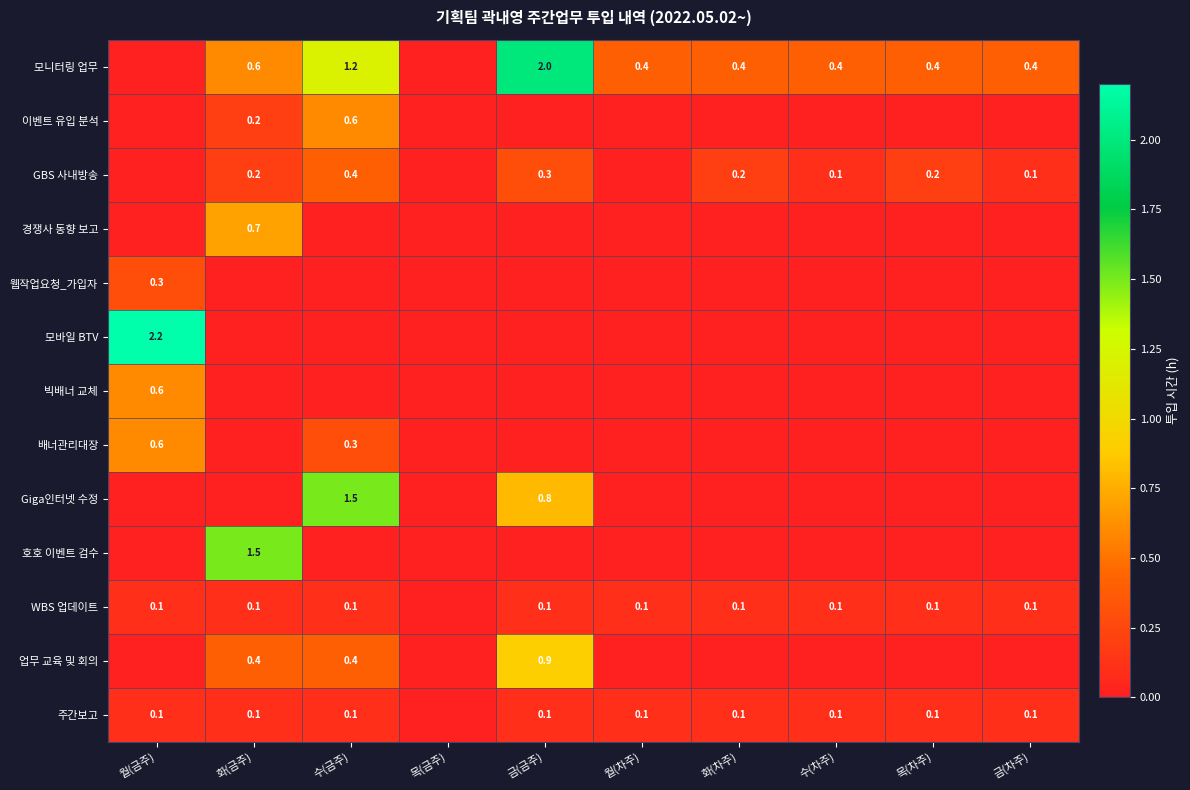

What is the difference between the 모니터링 업무 values at 수(금주) and 화(금주)?

0.6